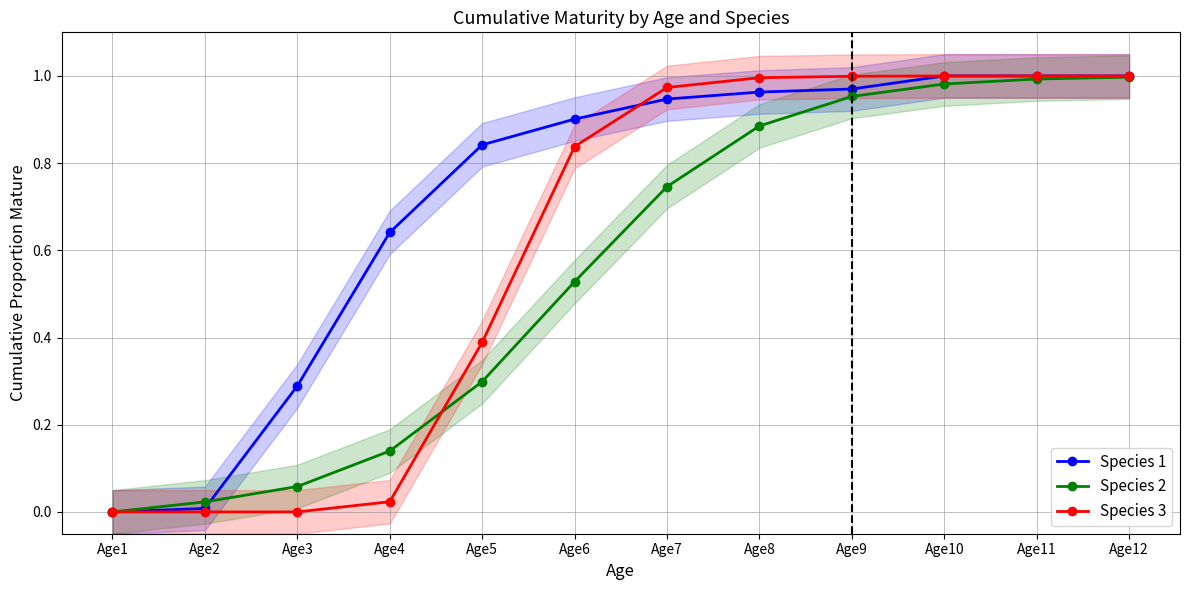

Reading right to left, transcribe all the data shown in this chart.

Species 1: Age12=1.0	Age11=1.0	Age10=1.0	Age9=1.0	Age8=1.0	Age7=0.9	Age6=0.9	Age5=0.8	Age4=0.6	Age3=0.3	Age2=0.0	Age1=0.0
Species 2: Age12=1.0	Age11=1.0	Age10=1.0	Age9=1.0	Age8=0.9	Age7=0.7	Age6=0.5	Age5=0.3	Age4=0.1	Age3=0.1	Age2=0.0	Age1=0.0
Species 3: Age12=1.0	Age11=1.0	Age10=1.0	Age9=1.0	Age8=1.0	Age7=1.0	Age6=0.8	Age5=0.4	Age4=0.0	Age3=0.0	Age2=0.0	Age1=0.0